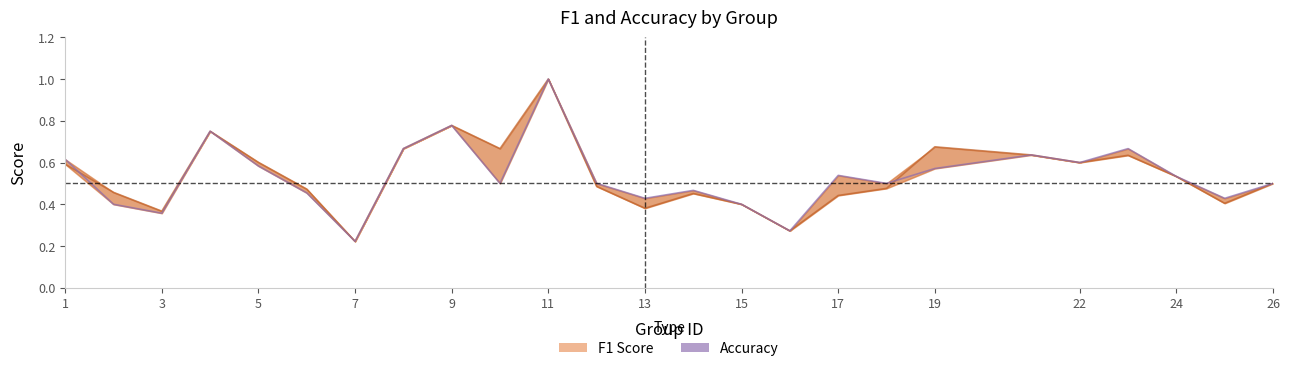

What is the minimum value shown in the chart?

0.2